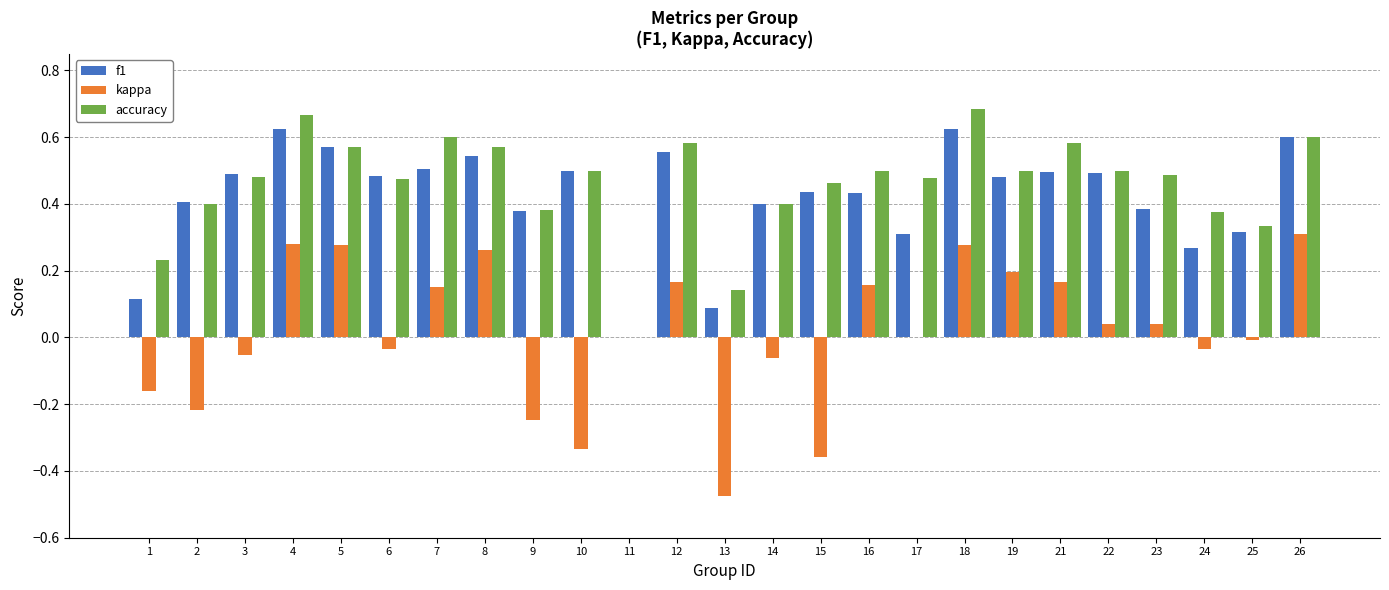

Which series changed the most between 1 and 15?

f1